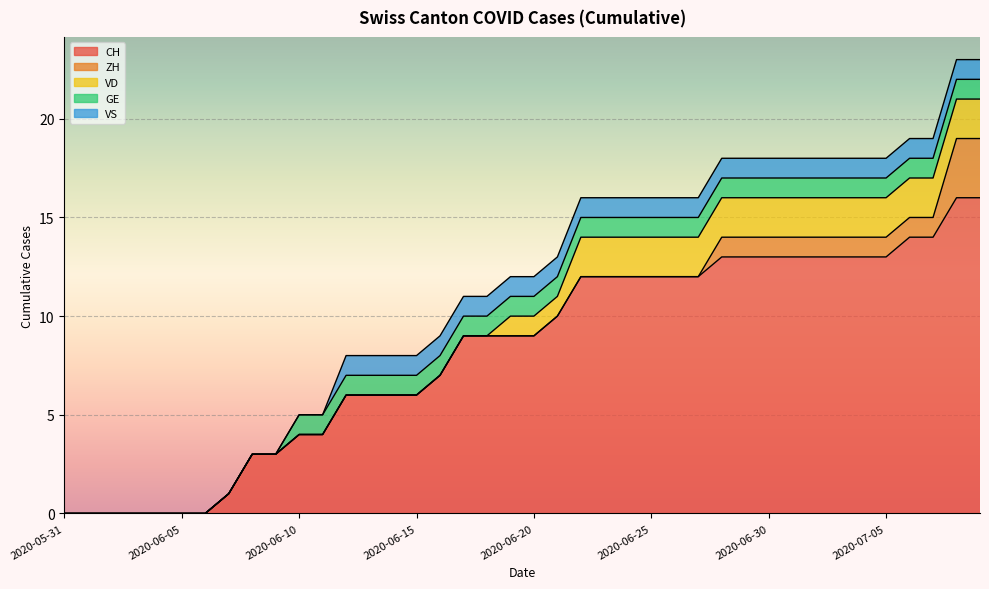

Reading right to left, list all the values displayed in this chart.

CH: 2020-07-09=16	2020-07-08=16	2020-07-07=14	2020-07-06=14	2020-07-05=13	2020-07-04=13	2020-07-03=13	2020-07-02=13	2020-07-01=13	2020-06-30=13	2020-06-29=13	2020-06-28=13	2020-06-27=12	2020-06-26=12	2020-06-25=12	2020-06-24=12	2020-06-23=12	2020-06-22=12	2020-06-21=10	2020-06-20=9	2020-06-19=9	2020-06-18=9	2020-06-17=9	2020-06-16=7	2020-06-15=6	2020-06-14=6	2020-06-13=6	2020-06-12=6	2020-06-11=4	2020-06-10=4	2020-06-09=3	2020-06-08=3	2020-06-07=1	2020-06-06=0	2020-06-05=0	2020-06-04=0	2020-06-03=0	2020-06-02=0	2020-06-01=0	2020-05-31=0
ZH: 2020-07-09=3	2020-07-08=3	2020-07-07=1	2020-07-06=1	2020-07-05=1	2020-07-04=1	2020-07-03=1	2020-07-02=1	2020-07-01=1	2020-06-30=1	2020-06-29=1	2020-06-28=1	2020-06-27=0	2020-06-26=0	2020-06-25=0	2020-06-24=0	2020-06-23=0	2020-06-22=0	2020-06-21=0	2020-06-20=0	2020-06-19=0	2020-06-18=0	2020-06-17=0	2020-06-16=0	2020-06-15=0	2020-06-14=0	2020-06-13=0	2020-06-12=0	2020-06-11=0	2020-06-10=0	2020-06-09=0	2020-06-08=0	2020-06-07=0	2020-06-06=0	2020-06-05=0	2020-06-04=0	2020-06-03=0	2020-06-02=0	2020-06-01=0	2020-05-31=0
VD: 2020-07-09=2	2020-07-08=2	2020-07-07=2	2020-07-06=2	2020-07-05=2	2020-07-04=2	2020-07-03=2	2020-07-02=2	2020-07-01=2	2020-06-30=2	2020-06-29=2	2020-06-28=2	2020-06-27=2	2020-06-26=2	2020-06-25=2	2020-06-24=2	2020-06-23=2	2020-06-22=2	2020-06-21=1	2020-06-20=1	2020-06-19=1	2020-06-18=0	2020-06-17=0	2020-06-16=0	2020-06-15=0	2020-06-14=0	2020-06-13=0	2020-06-12=0	2020-06-11=0	2020-06-10=0	2020-06-09=0	2020-06-08=0	2020-06-07=0	2020-06-06=0	2020-06-05=0	2020-06-04=0	2020-06-03=0	2020-06-02=0	2020-06-01=0	2020-05-31=0
GE: 2020-07-09=1	2020-07-08=1	2020-07-07=1	2020-07-06=1	2020-07-05=1	2020-07-04=1	2020-07-03=1	2020-07-02=1	2020-07-01=1	2020-06-30=1	2020-06-29=1	2020-06-28=1	2020-06-27=1	2020-06-26=1	2020-06-25=1	2020-06-24=1	2020-06-23=1	2020-06-22=1	2020-06-21=1	2020-06-20=1	2020-06-19=1	2020-06-18=1	2020-06-17=1	2020-06-16=1	2020-06-15=1	2020-06-14=1	2020-06-13=1	2020-06-12=1	2020-06-11=1	2020-06-10=1	2020-06-09=0	2020-06-08=0	2020-06-07=0	2020-06-06=0	2020-06-05=0	2020-06-04=0	2020-06-03=0	2020-06-02=0	2020-06-01=0	2020-05-31=0
VS: 2020-07-09=1	2020-07-08=1	2020-07-07=1	2020-07-06=1	2020-07-05=1	2020-07-04=1	2020-07-03=1	2020-07-02=1	2020-07-01=1	2020-06-30=1	2020-06-29=1	2020-06-28=1	2020-06-27=1	2020-06-26=1	2020-06-25=1	2020-06-24=1	2020-06-23=1	2020-06-22=1	2020-06-21=1	2020-06-20=1	2020-06-19=1	2020-06-18=1	2020-06-17=1	2020-06-16=1	2020-06-15=1	2020-06-14=1	2020-06-13=1	2020-06-12=1	2020-06-11=0	2020-06-10=0	2020-06-09=0	2020-06-08=0	2020-06-07=0	2020-06-06=0	2020-06-05=0	2020-06-04=0	2020-06-03=0	2020-06-02=0	2020-06-01=0	2020-05-31=0